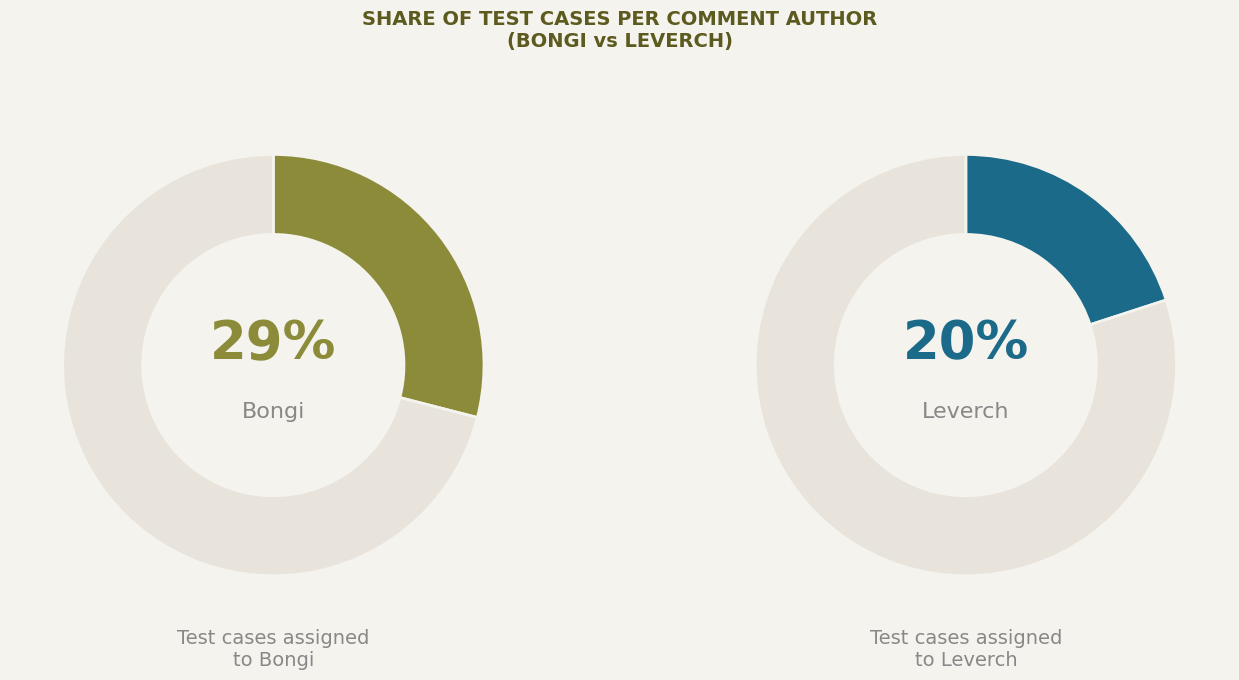

Between Leverch and Bongi, which is larger?

Bongi